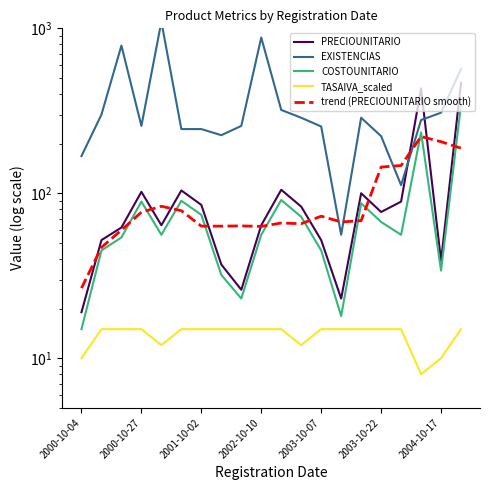

What is the difference between the highest and lowest values at 7?

210.0